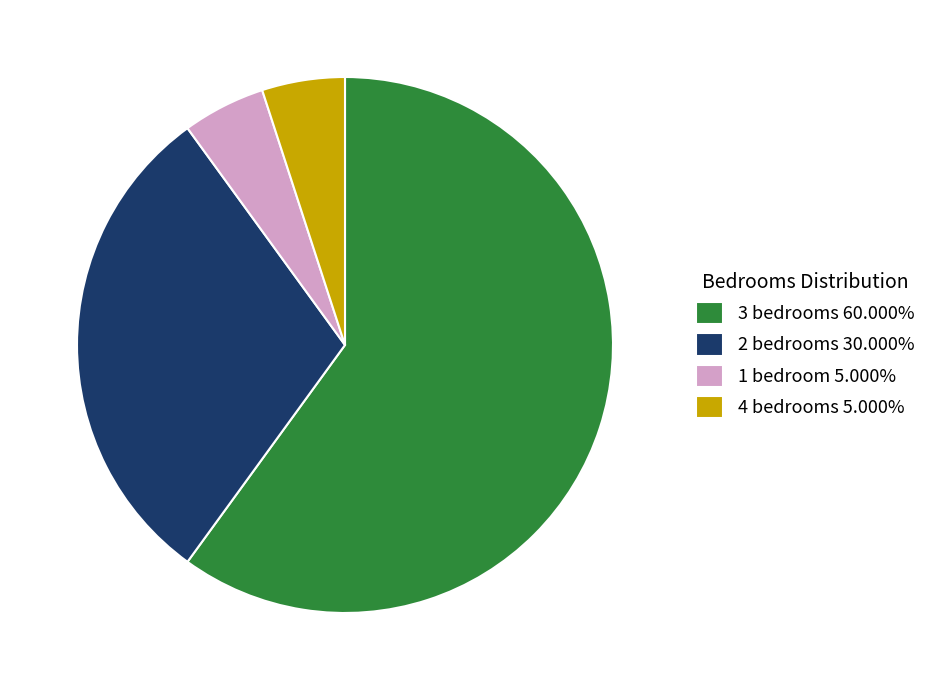

Combined, do 3 bedrooms 60.000% and 1 bedroom 5.000% account for over 50%?

Yes